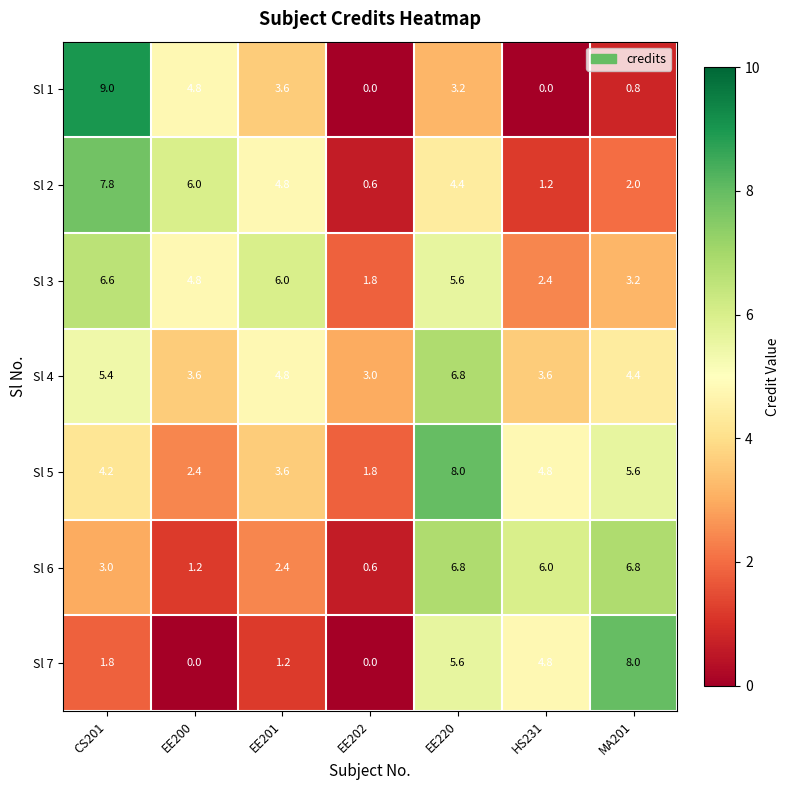

What is the difference between the maximum and minimum values in the Sl 4 series?

3.8